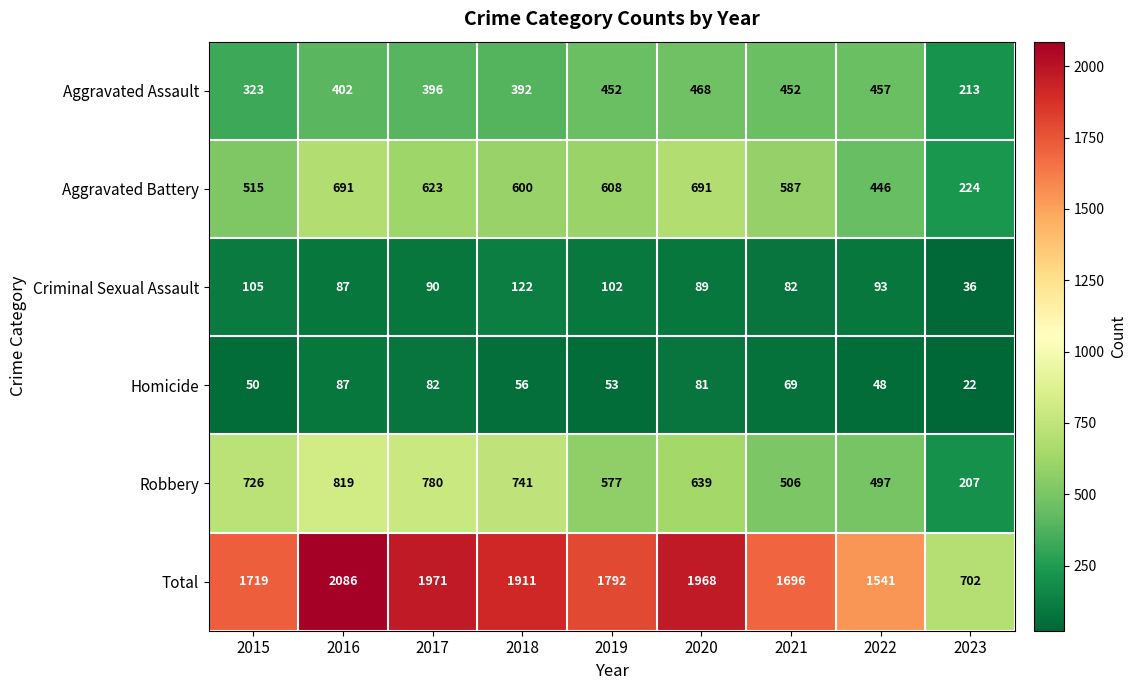

Is it true that Aggravated Battery equals 600 at 2018?

True